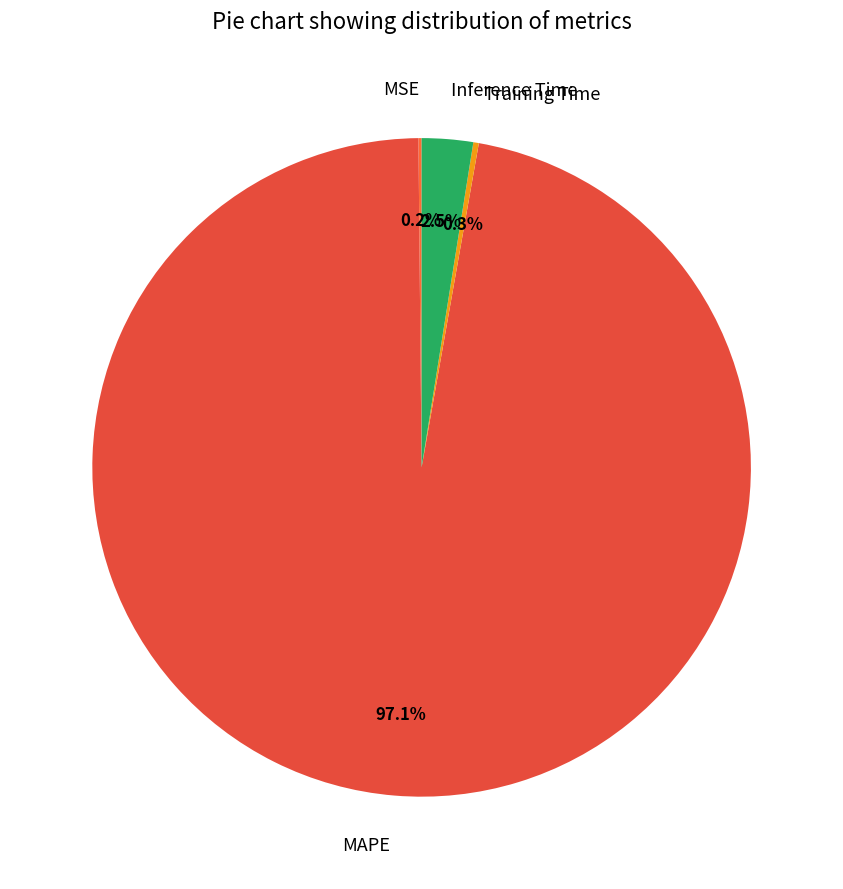

To the nearest percent, what portion does MAPE represent?

97%